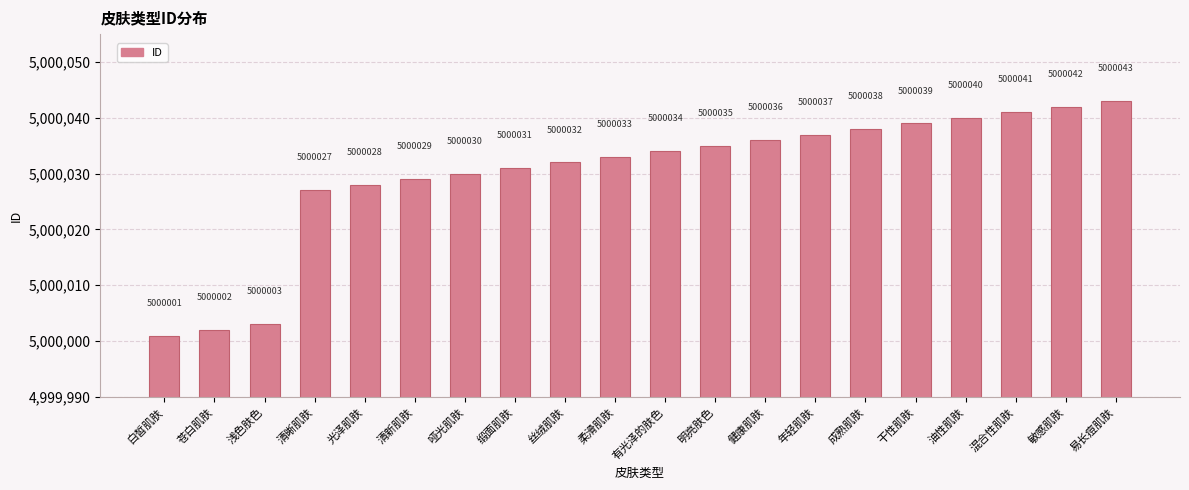

Rank the categories by value from lowest to highest.

白皙肌肤, 苍白肌肤, 浅色肤色, 清晰肌肤, 光泽肌肤, 清新肌肤, 哑光肌肤, 缎面肌肤, 丝绒肌肤, 柔滑肌肤, 有光泽的肤色, 明亮肤色, 健康肌肤, 年轻肌肤, 成熟肌肤, 干性肌肤, 油性肌肤, 混合性肌肤, 敏感肌肤, 易长痘肌肤